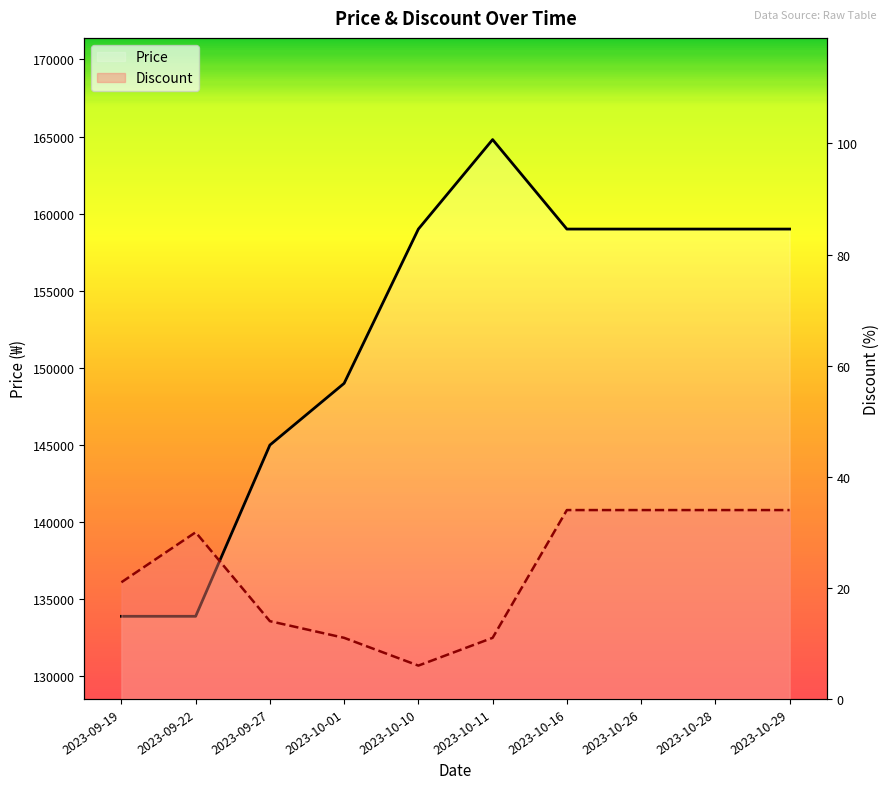

What are all the series names shown in the legend?

Price, Discount